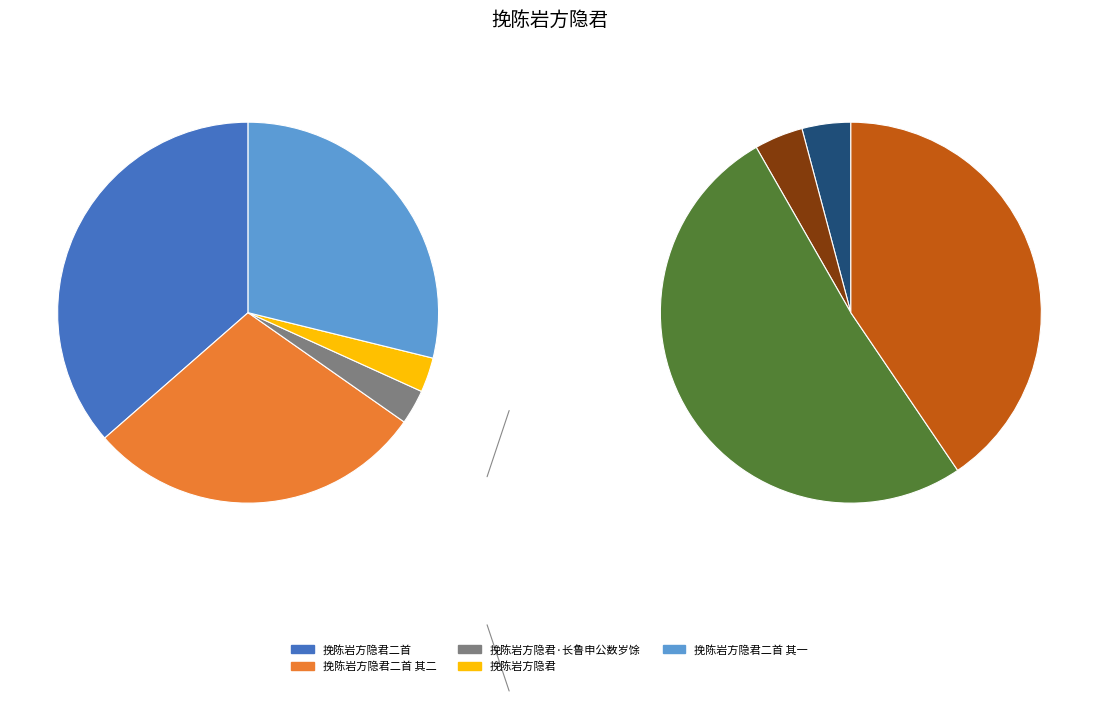

Do 挽陈岩方隐君 and 挽陈岩方隐君二首 together represent more than half of the pie?

No